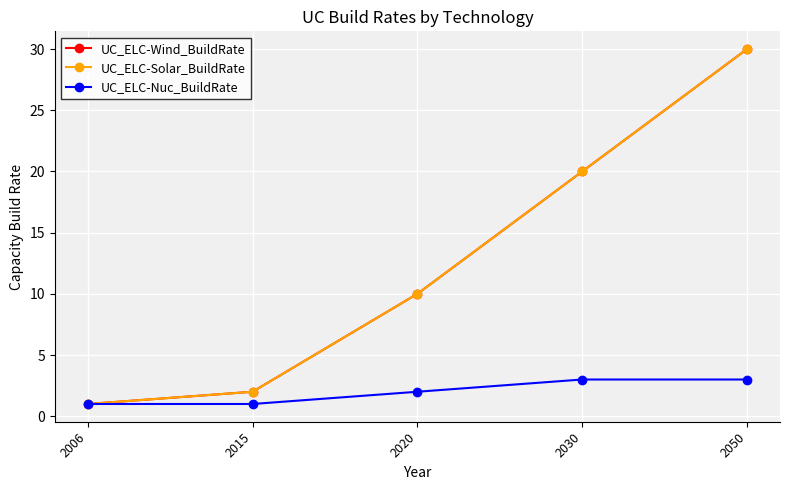

True or false: UC_ELC-Wind_BuildRate has more than 1 points higher than both neighbors.

False